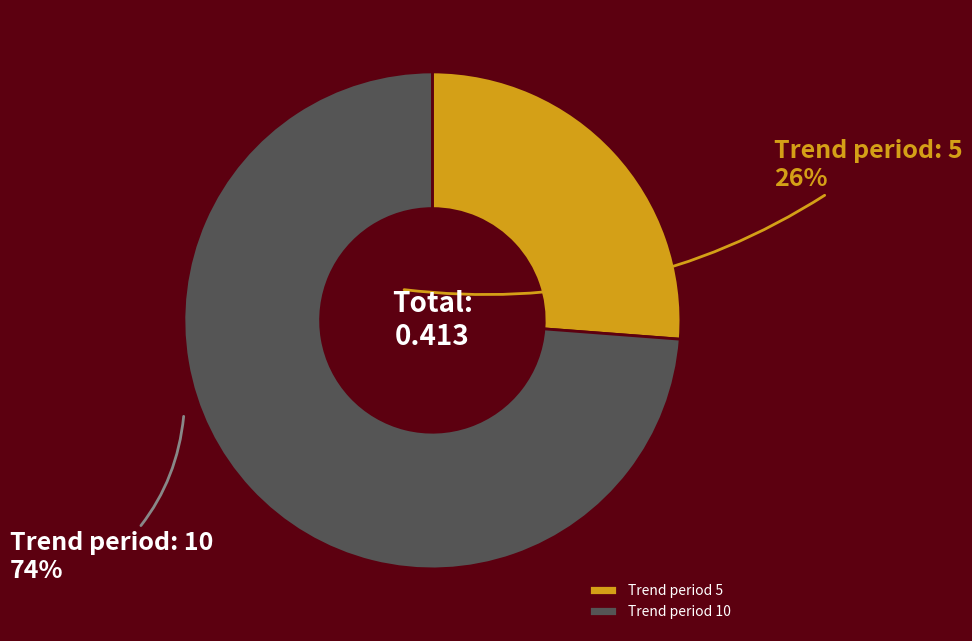

Count the number of slices in the pie.

2